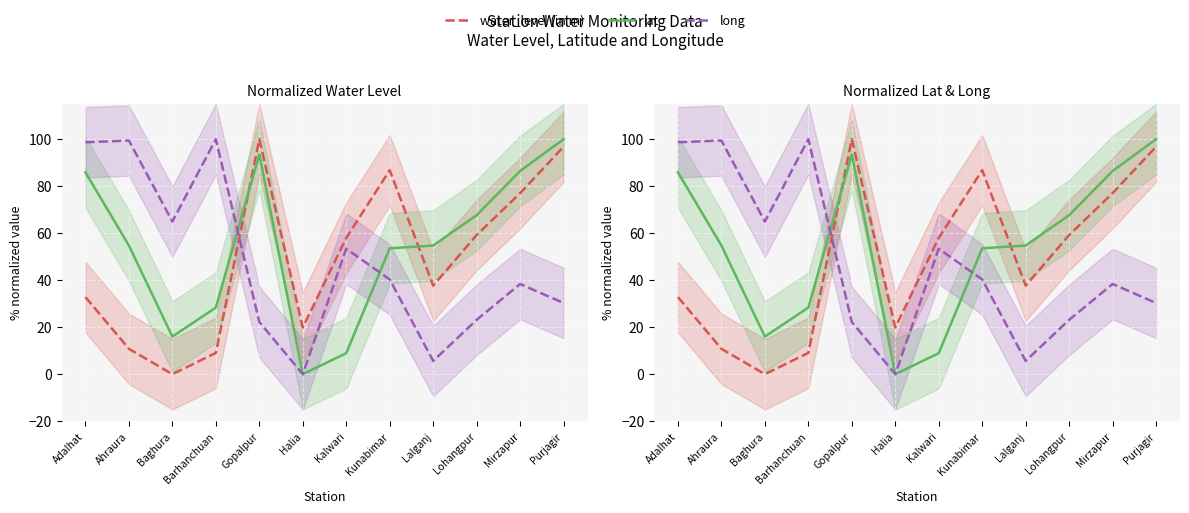

True or false: long has a value of 0.0 at Halia.

True